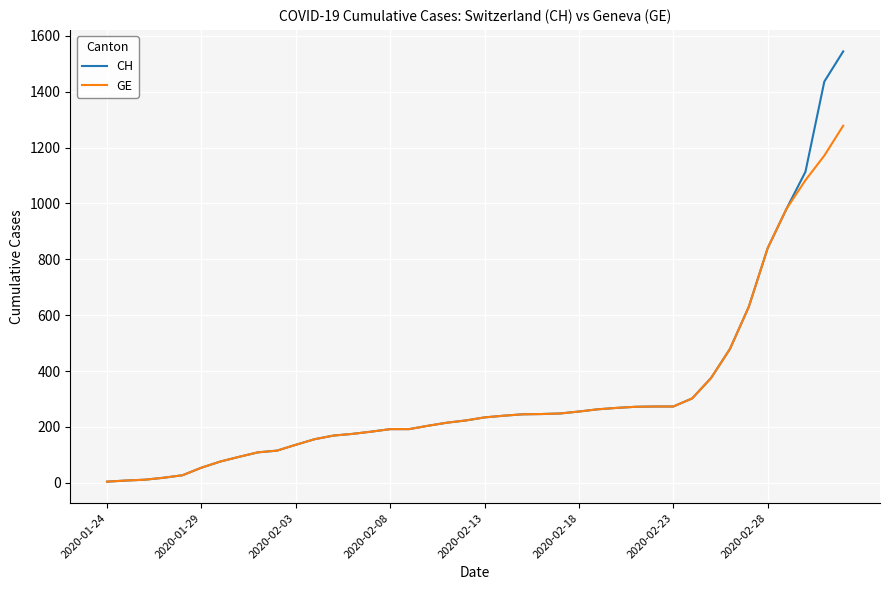

Rank the series by their maximum value, from highest to lowest.

CH, GE